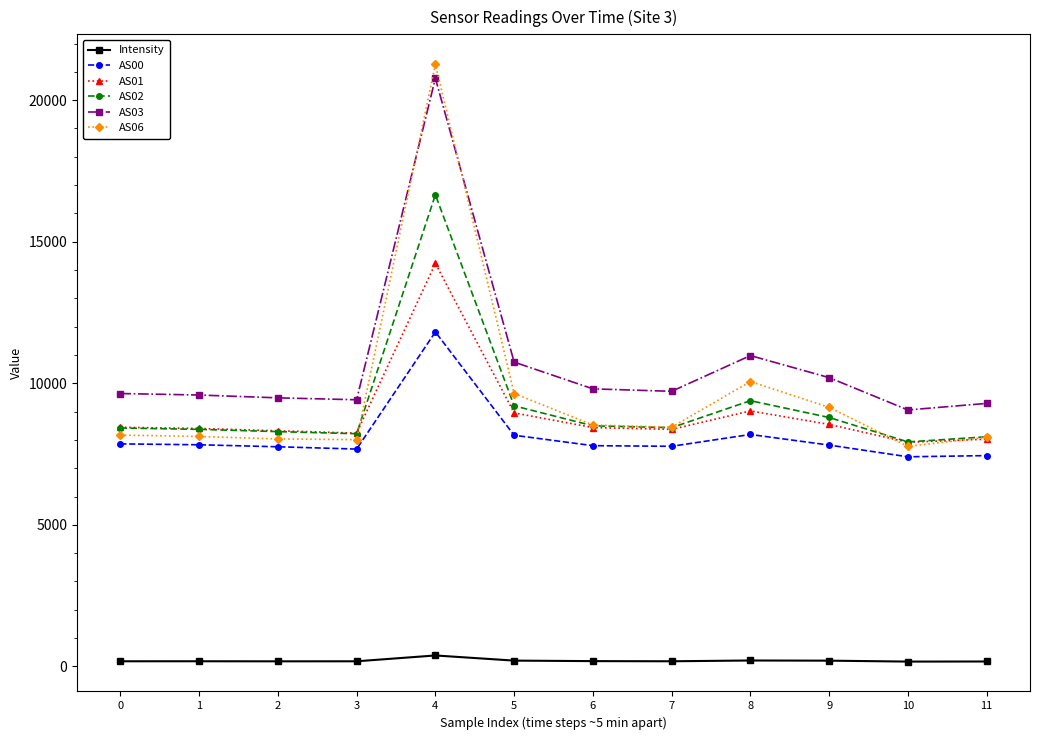

True or false: AS03 and AS00 cross at least once.

False